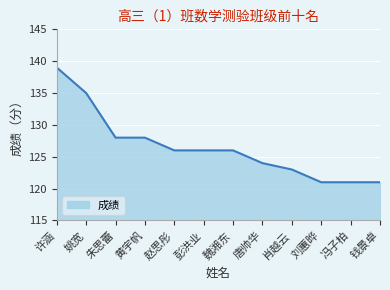

Reading left to right, transcribe all the data shown in this chart.

139	135	128	128	126	126	126	124	123	121	121	121